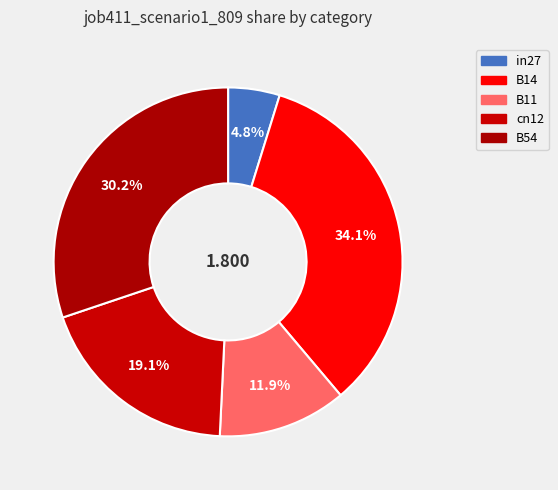

The in27 slice represents 5% of the pie. True or false?

True